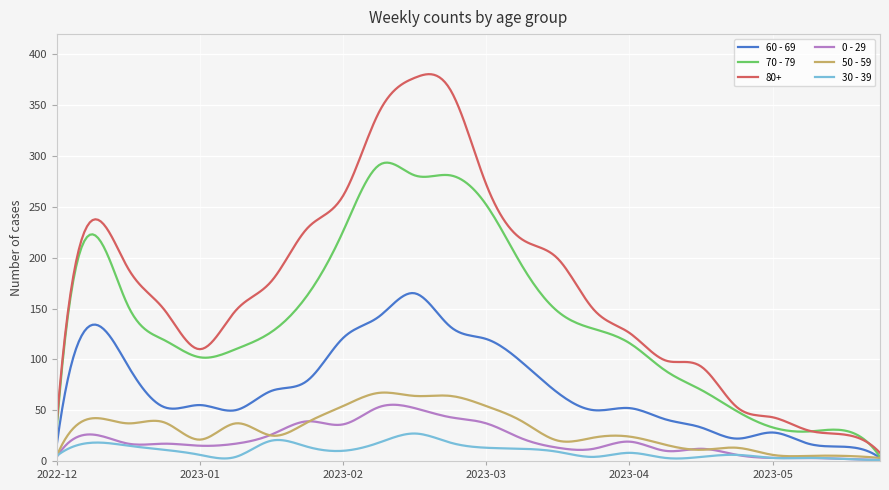

Which series has the largest total across all categories?

80+